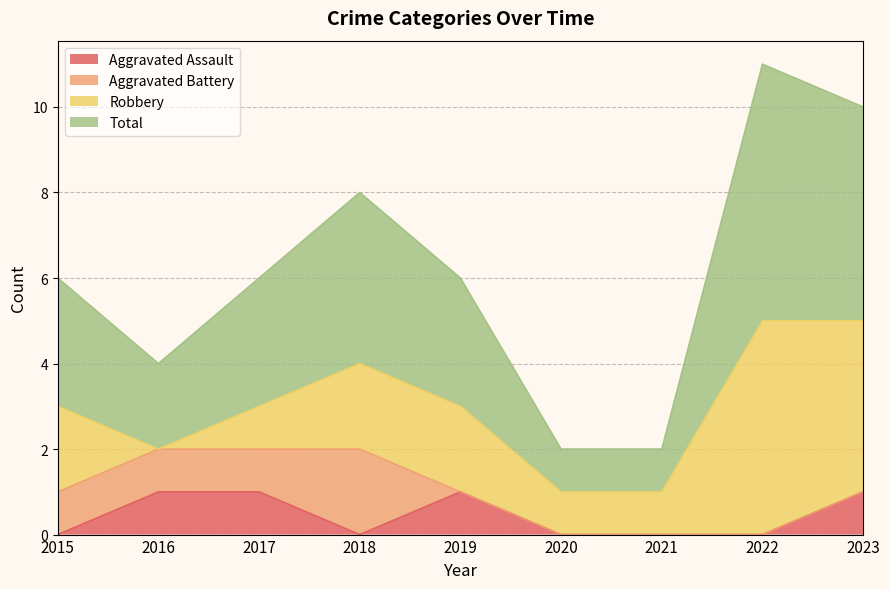

Does the chart have visible grid lines?

Yes